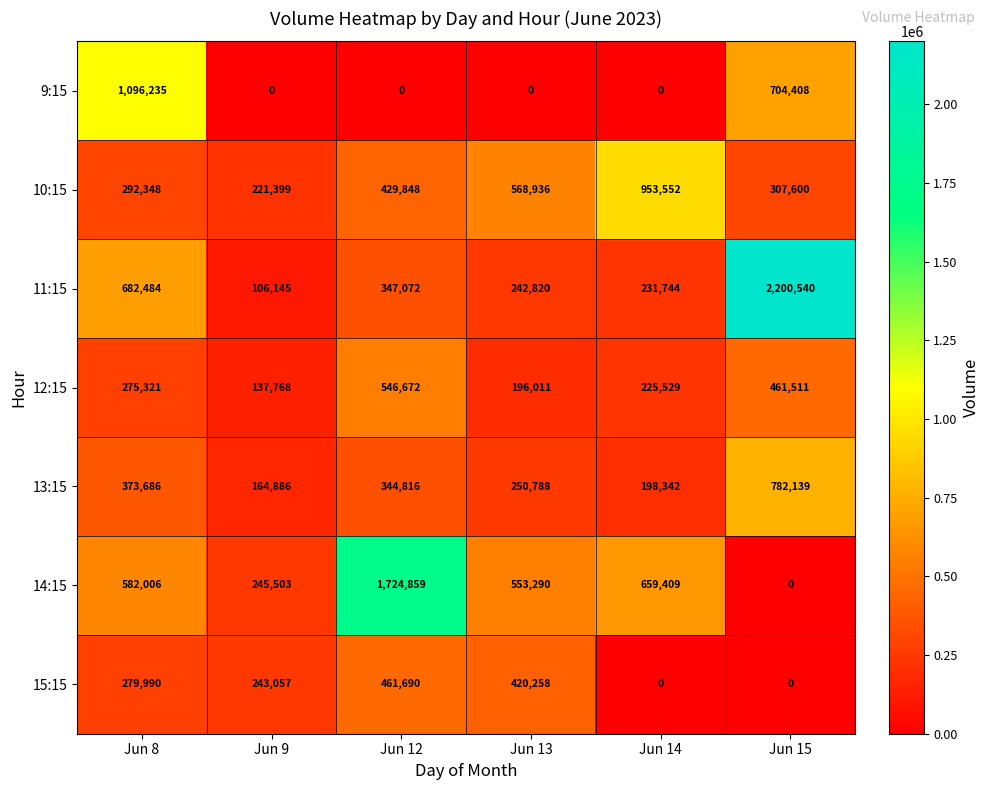

The 10:15 series shows 953552 at Jun 14. True or false?

True